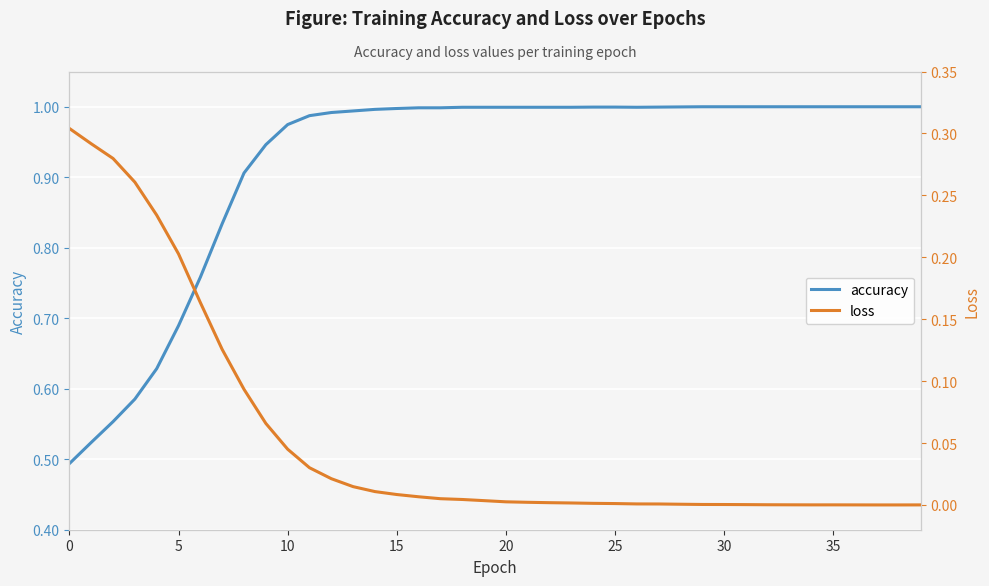

How many series are shown in this chart?

2